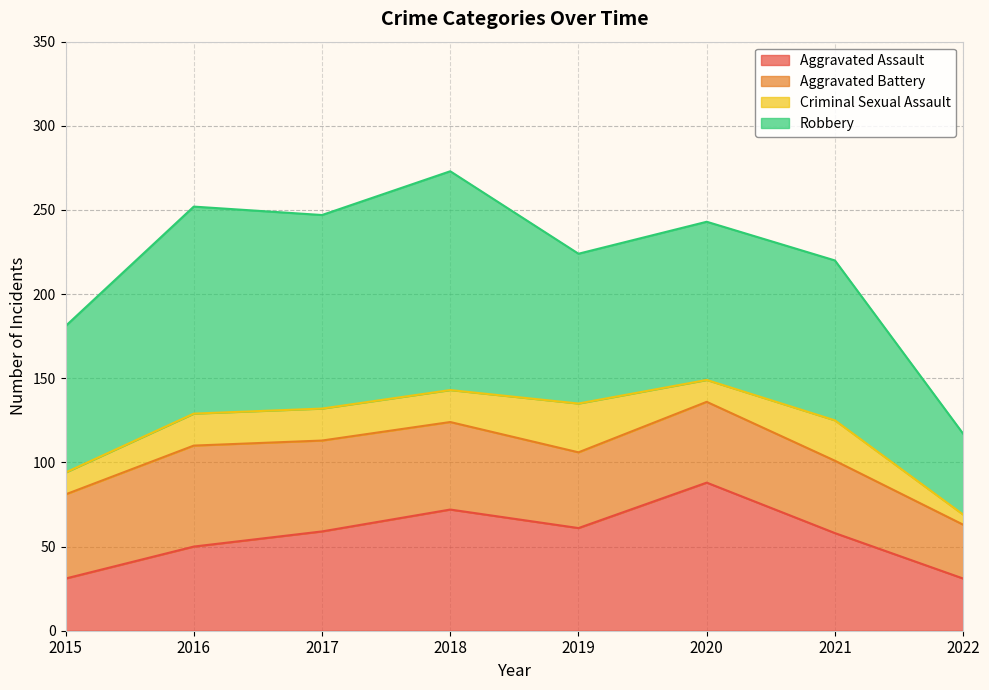

What is the average value of the Aggravated Battery series?

48